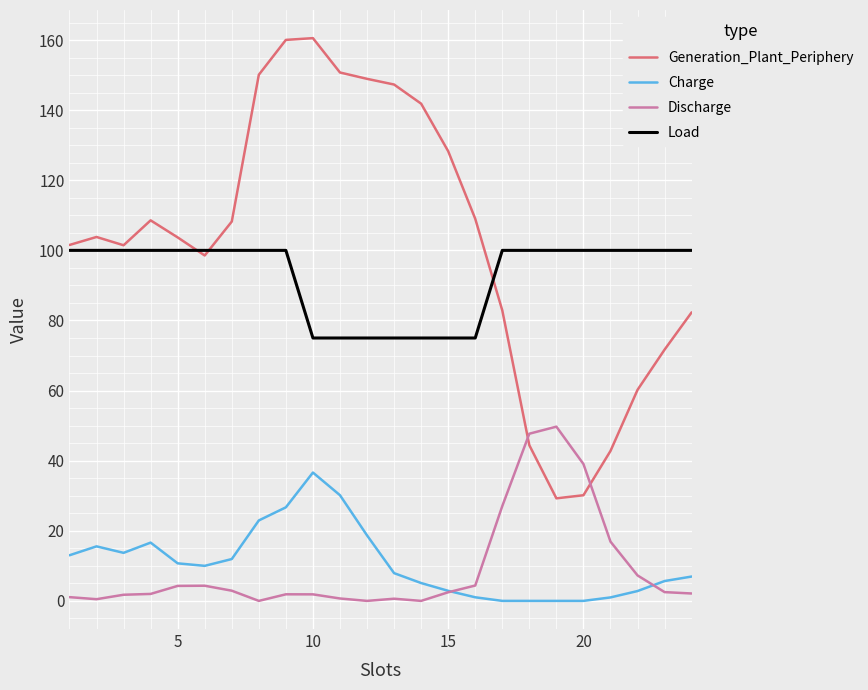

True or false: Generation_Plant_Periphery and Charge intersect in this chart.

False